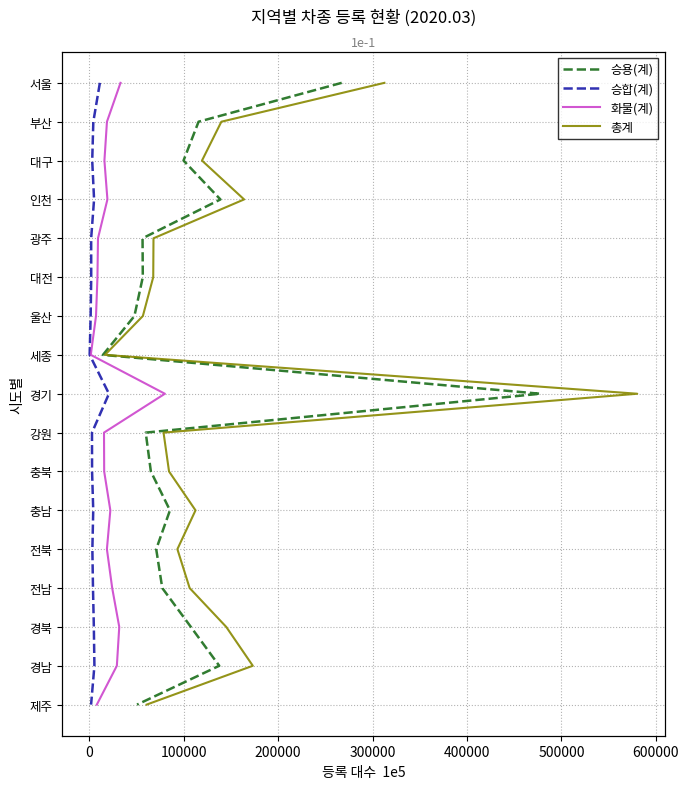

True or false: 총계 has more than 1 points higher than both neighbors.

False